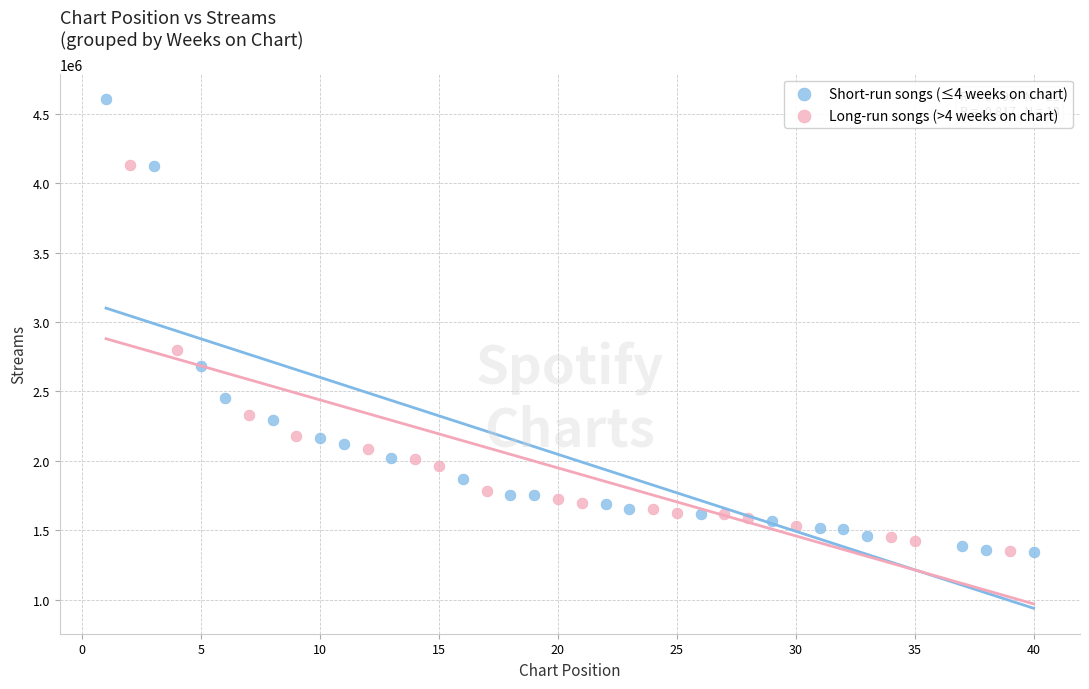

Which series reaches the maximum Y coordinate?

Short-run songs (≤4 weeks on chart)